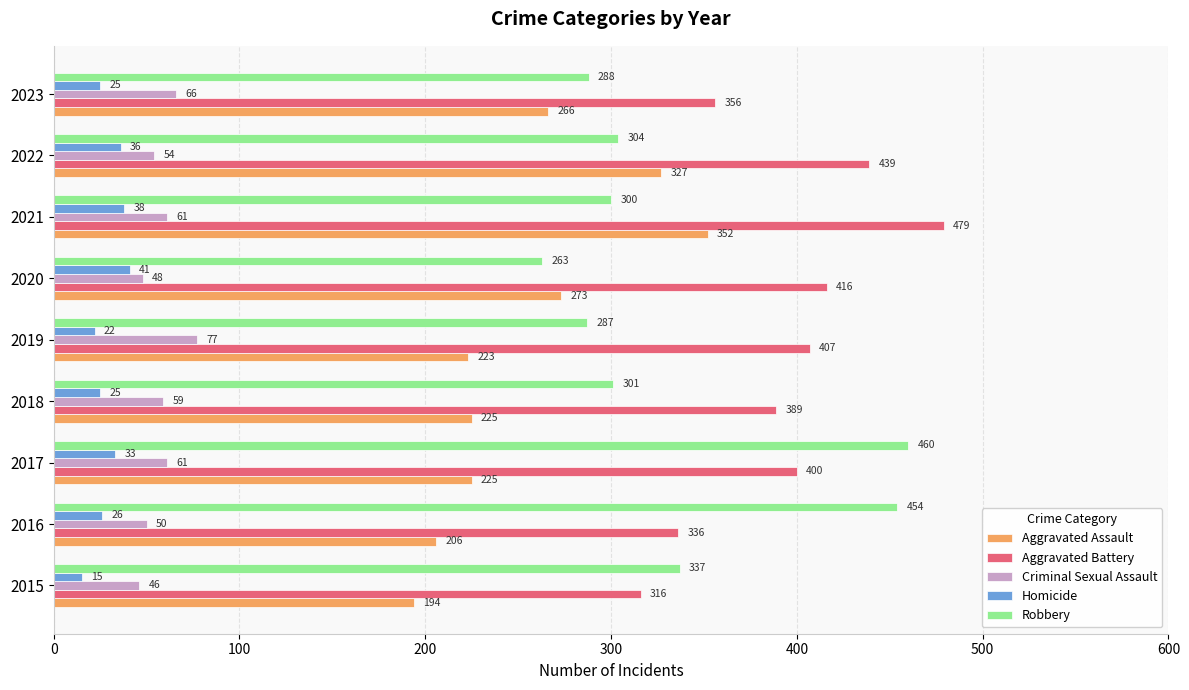

What is the sum of all Aggravated Assault values?

2291